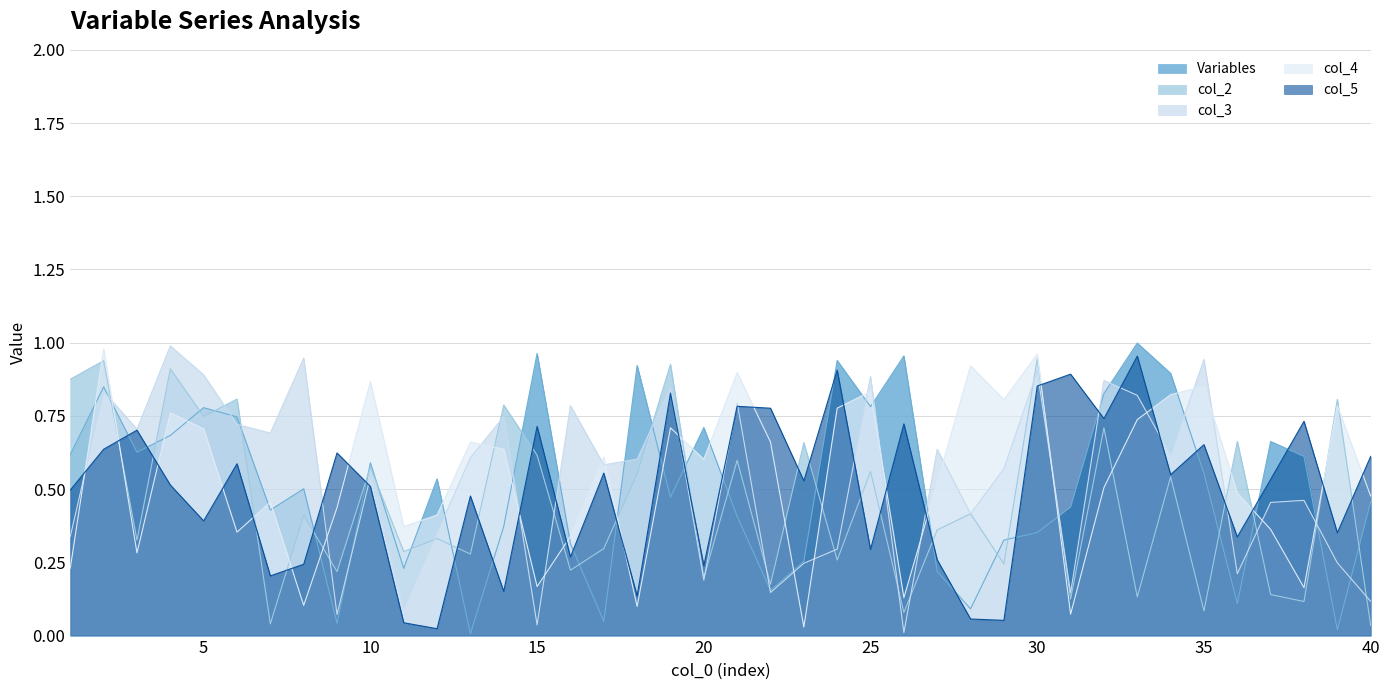

How many times do col_4 and Variables cross each other?

23